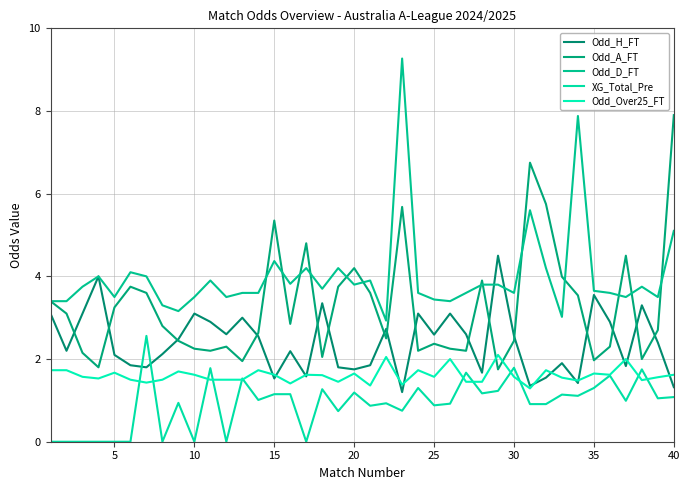

Is this an area chart (filled region under the line)?

No